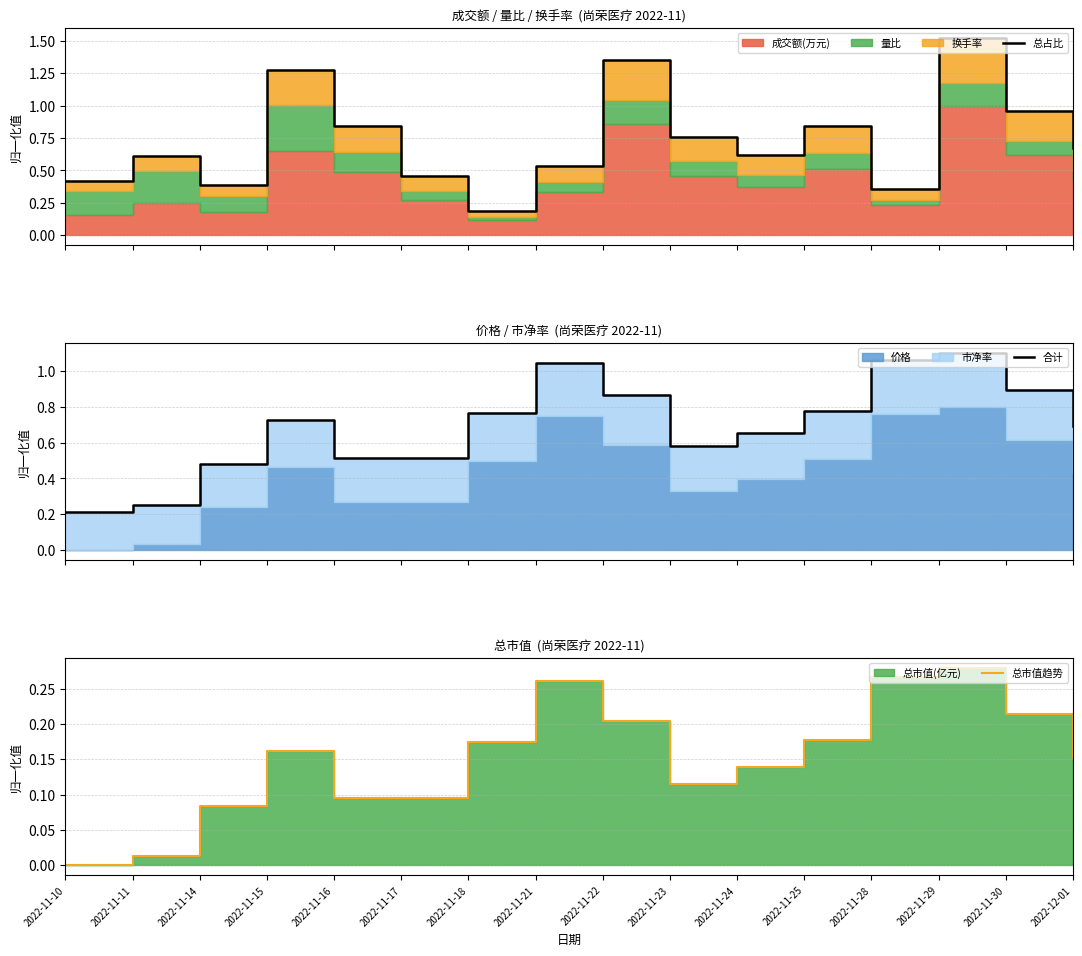

What is the value of the 总占比 point at the 4th from the left?

1.3